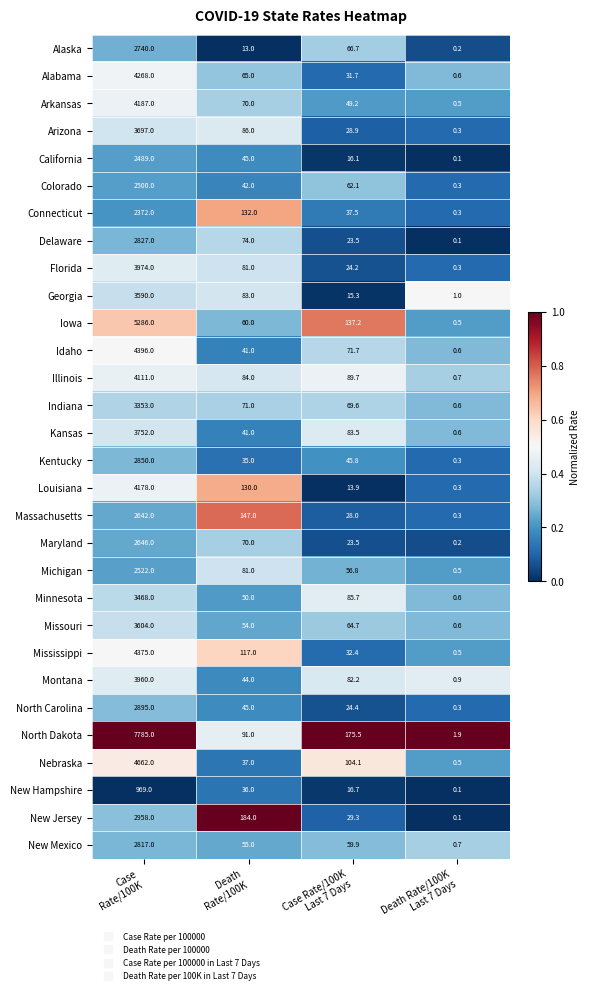

Which series has the largest range (max minus min)?

North Dakota